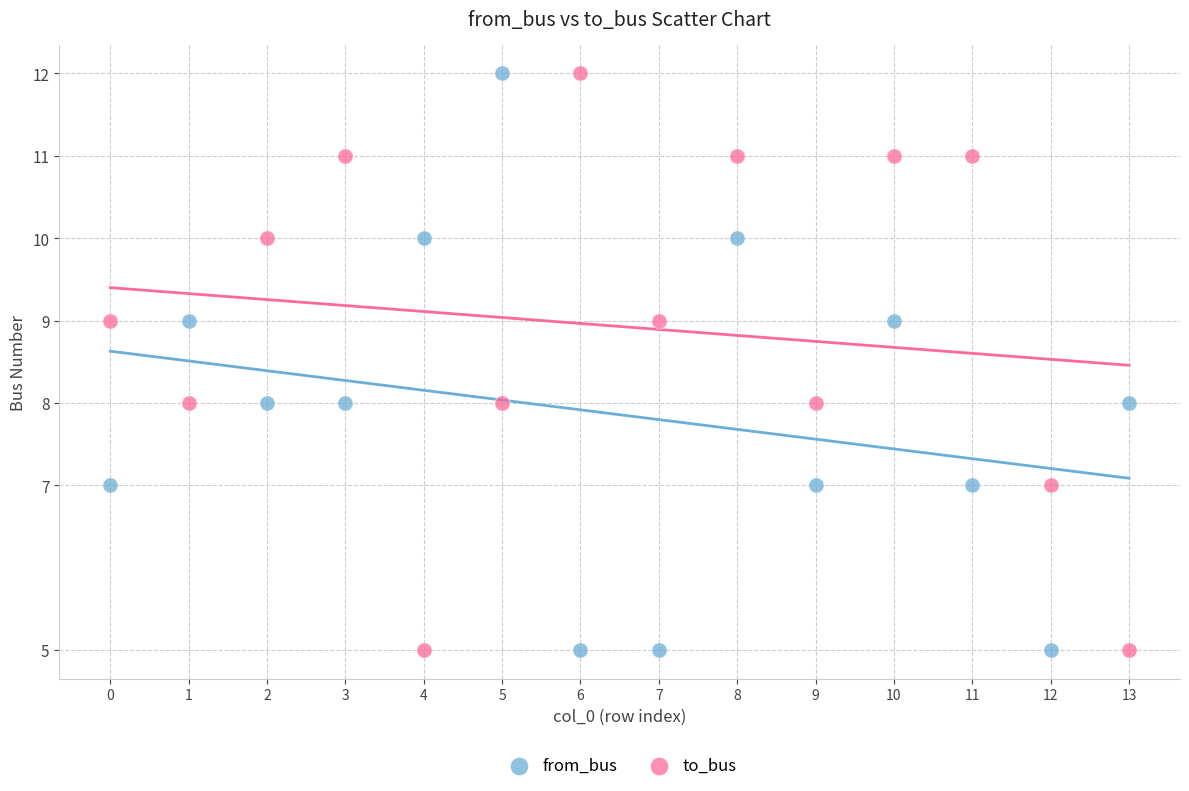

Across all data points, what is the range of Y values (max minus min)?

7